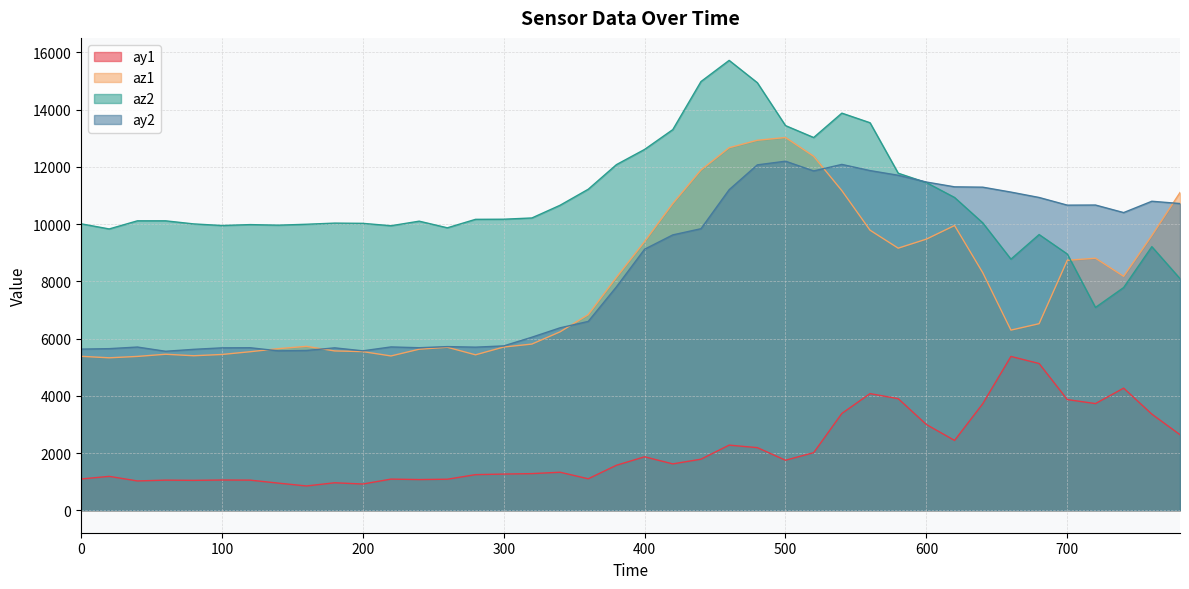

What value does the ay1 series have at 720, to the nearest 100?

3700